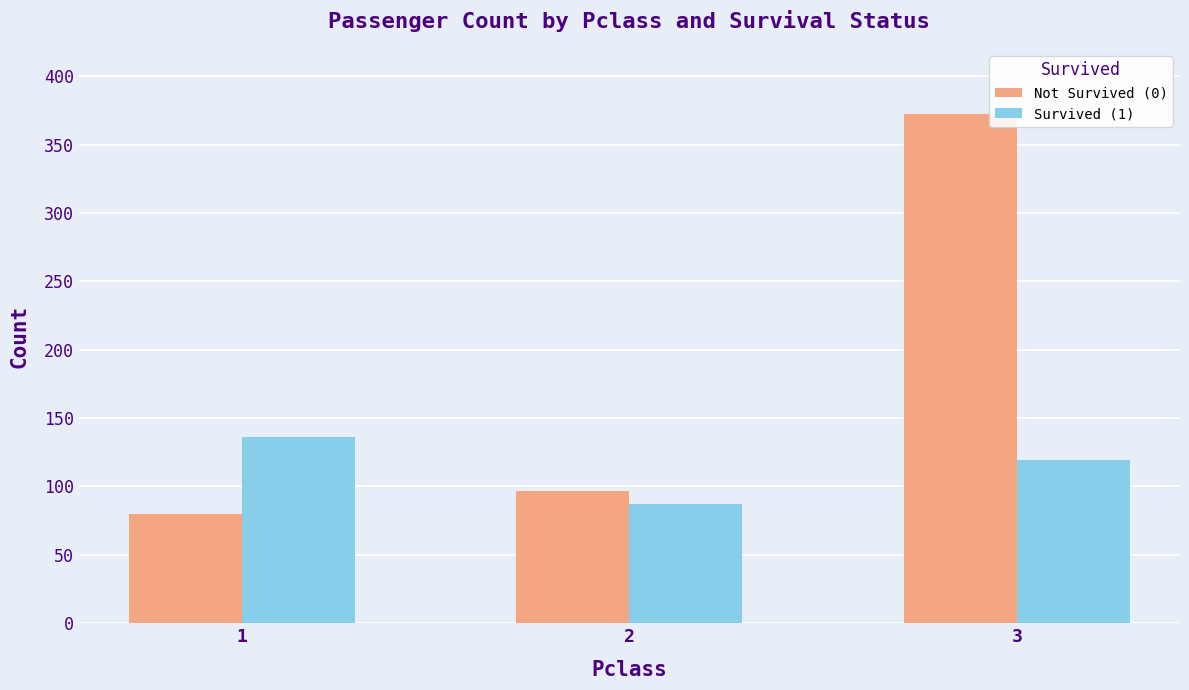

Reading left to right, what are all the values shown in this chart?

Not Survived (0): 1=80	2=97	3=372
Survived (1): 1=136	2=87	3=119